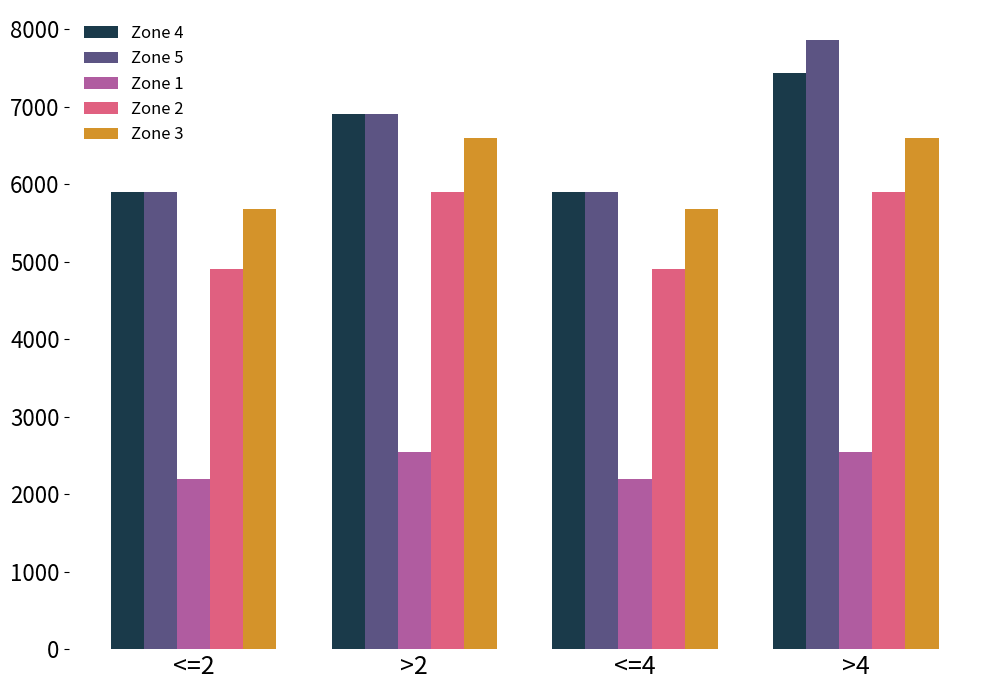

Is the value of Zone 3 at >2 greater than the value of Zone 4 at >4?

No